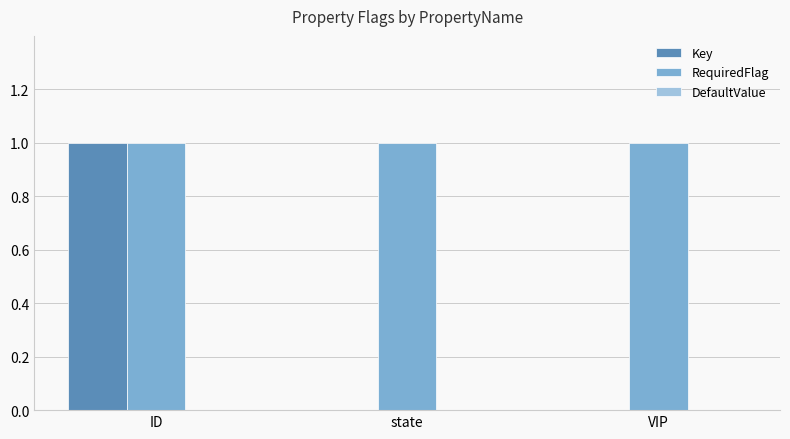

Is the value of Key at VIP greater than the value of RequiredFlag at state?

No